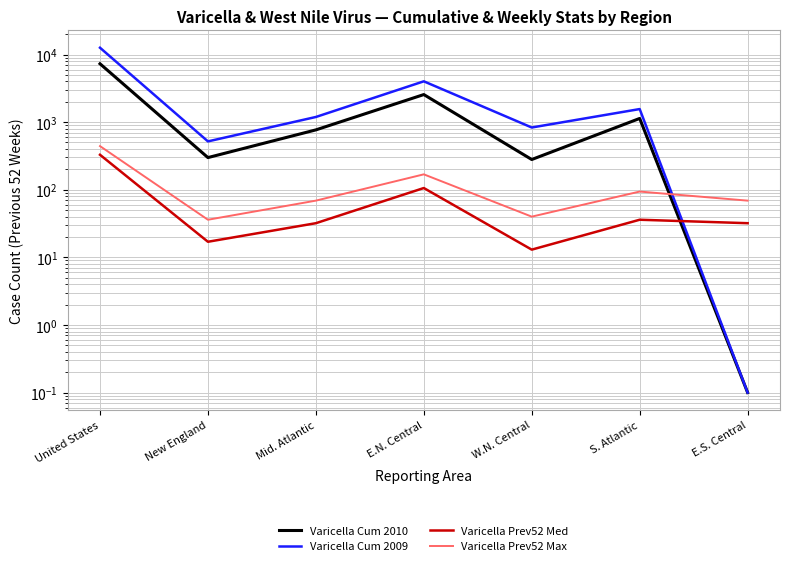

What is the difference between the Varicella Prev52 Med values at E.N. Central and E.S. Central?

74.0